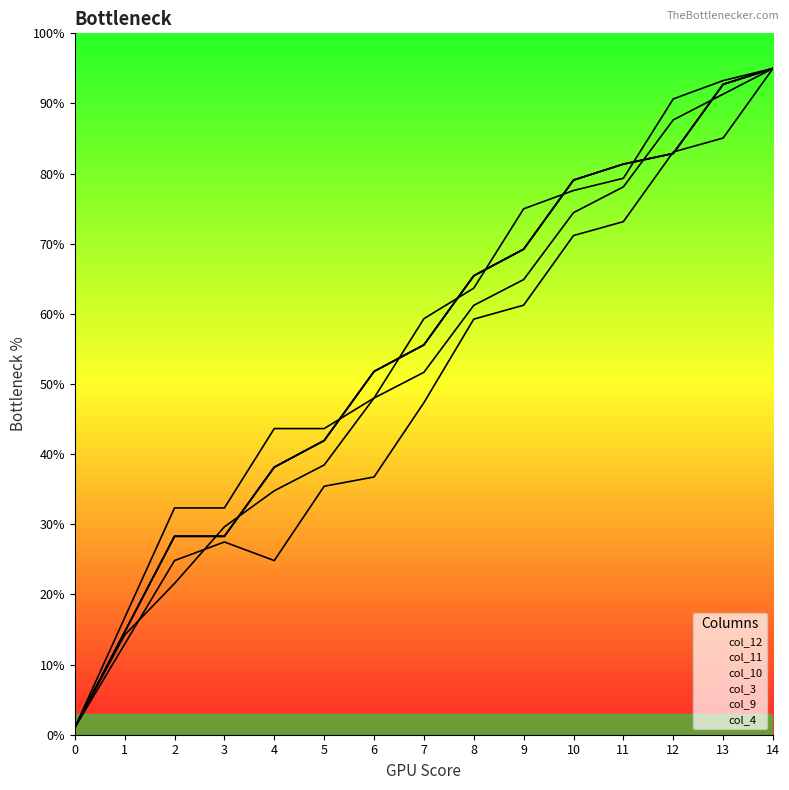

What are all the series names shown in the legend?

col_12, col_11, col_10, col_3, col_9, col_4